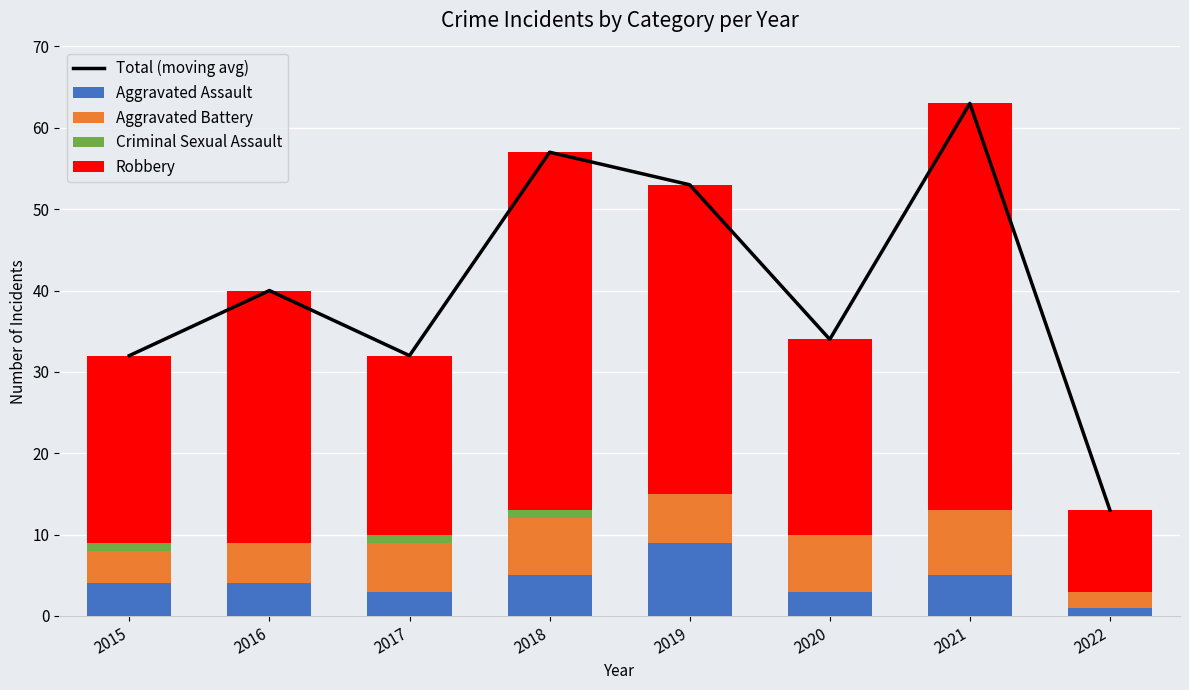

What is the sum of all Robbery values?

242